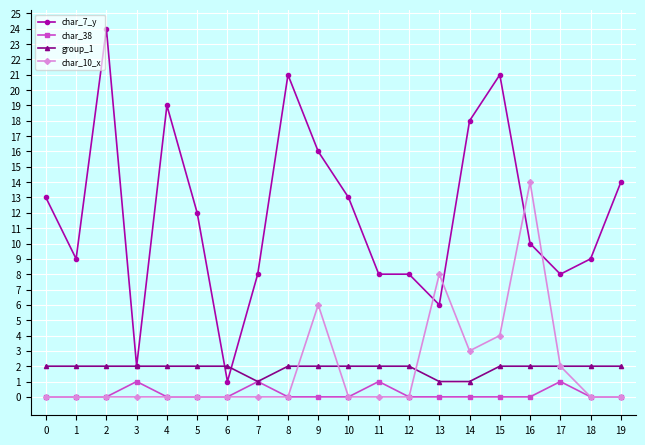

What is the maximum value shown in the chart?

24